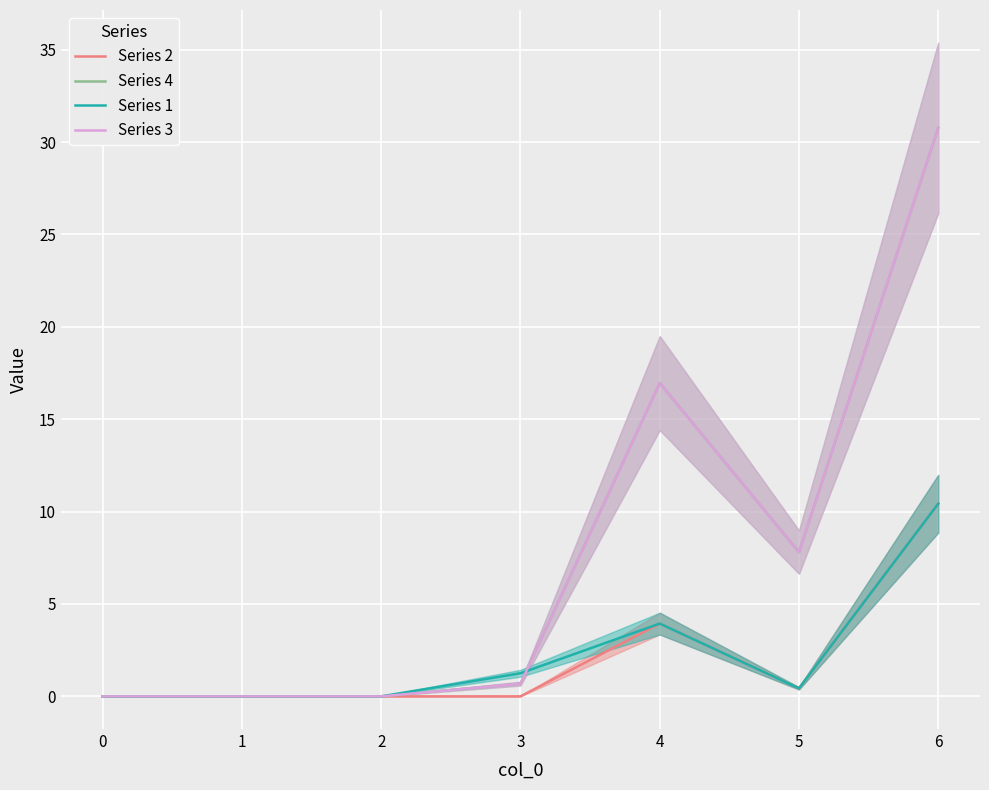

What is the difference between the second highest and second lowest values in the Series 4 series?

17.0